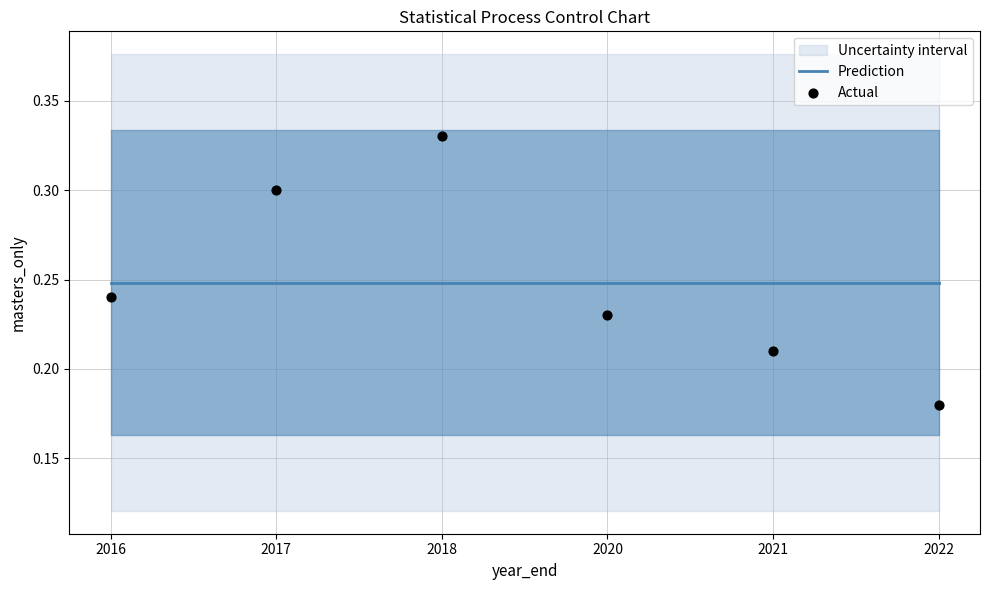

Is the value of Prediction at 2018 greater than the value of Actual at 2022?

Yes